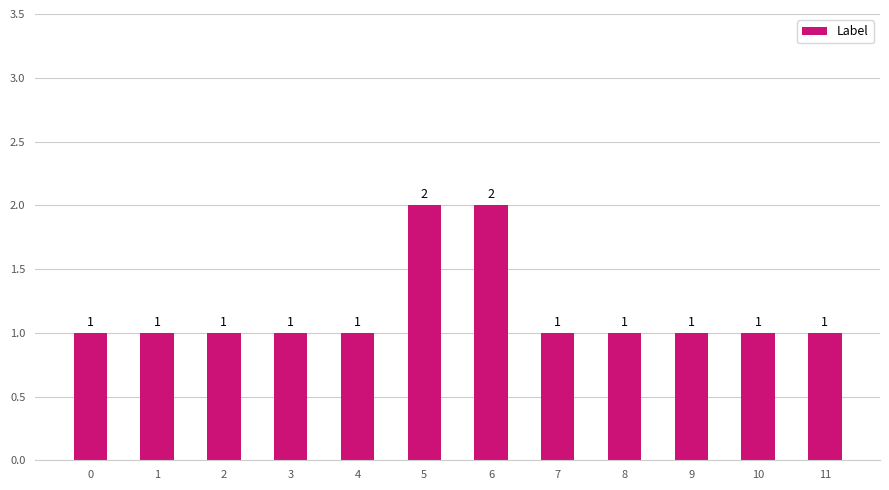

What is the greatest value displayed?

2